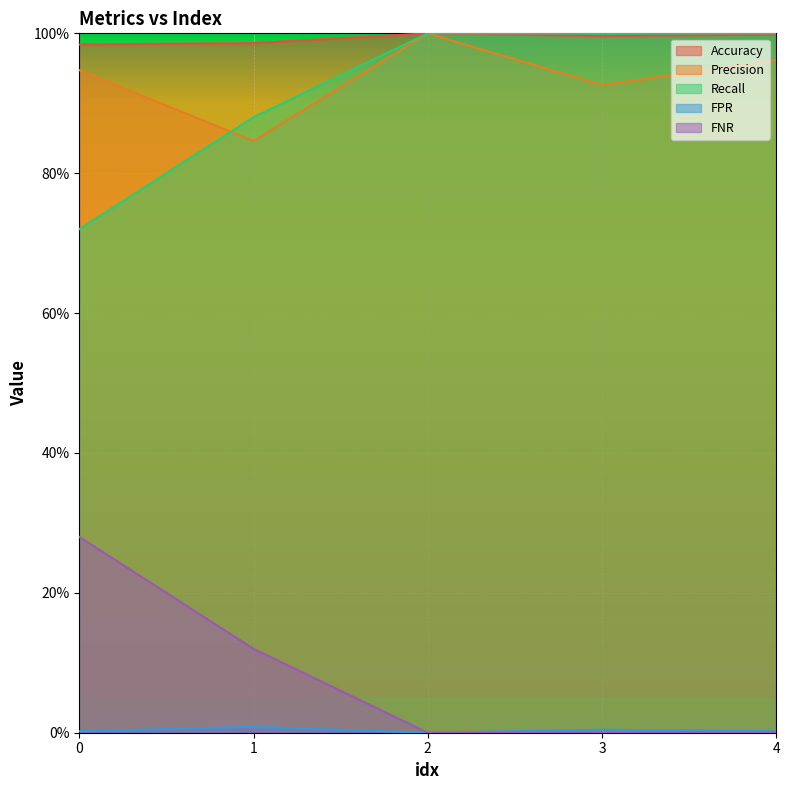

True or false: FNR and Precision cross at least once.

False